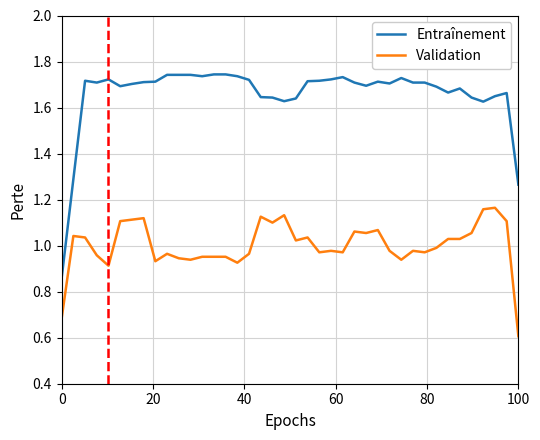

True or false: Validation and Entraînement intersect in this chart.

False